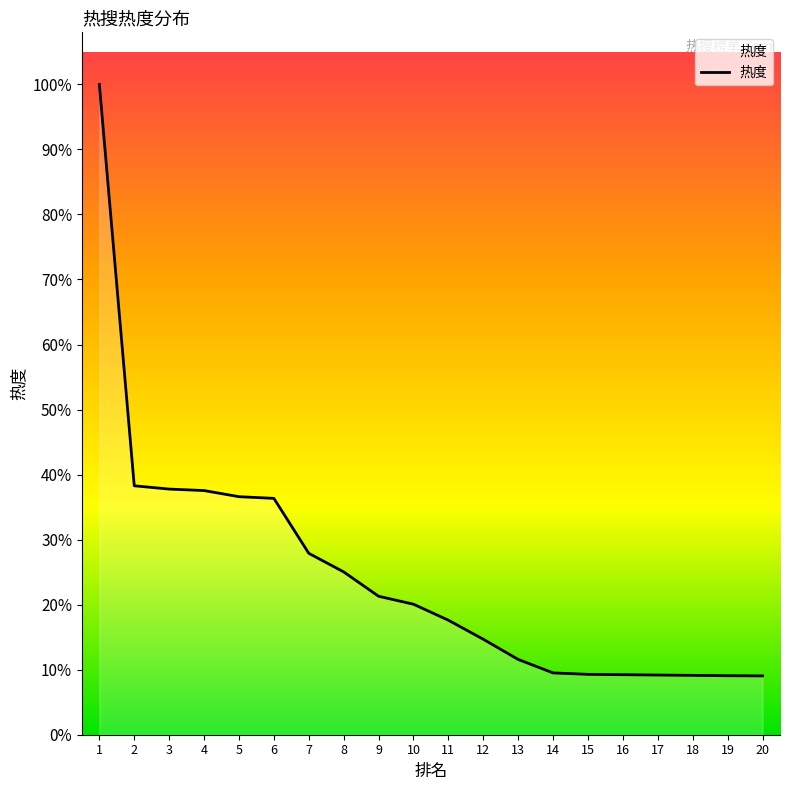

List the labels in order of value, smallest first.

20, 19, 18, 17, 16, 15, 14, 13, 12, 11, 10, 9, 8, 7, 6, 5, 4, 3, 2, 1